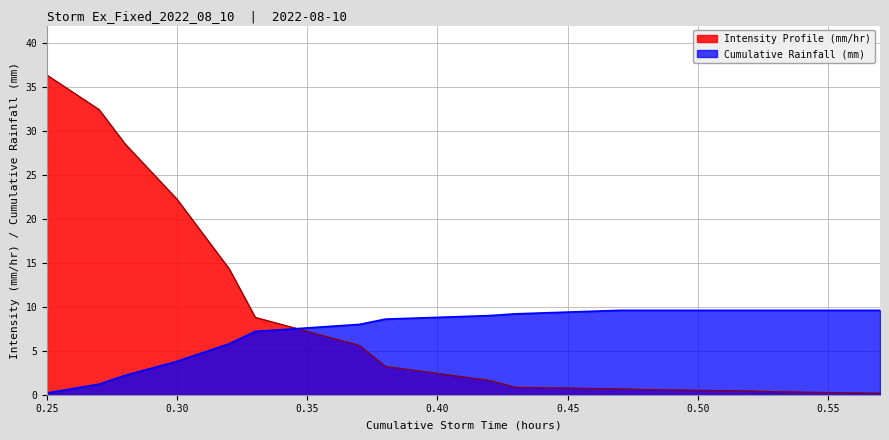

True or false: Cumulative Rainfall (mm) and Intensity Profile (mm/hr) intersect in this chart.

True